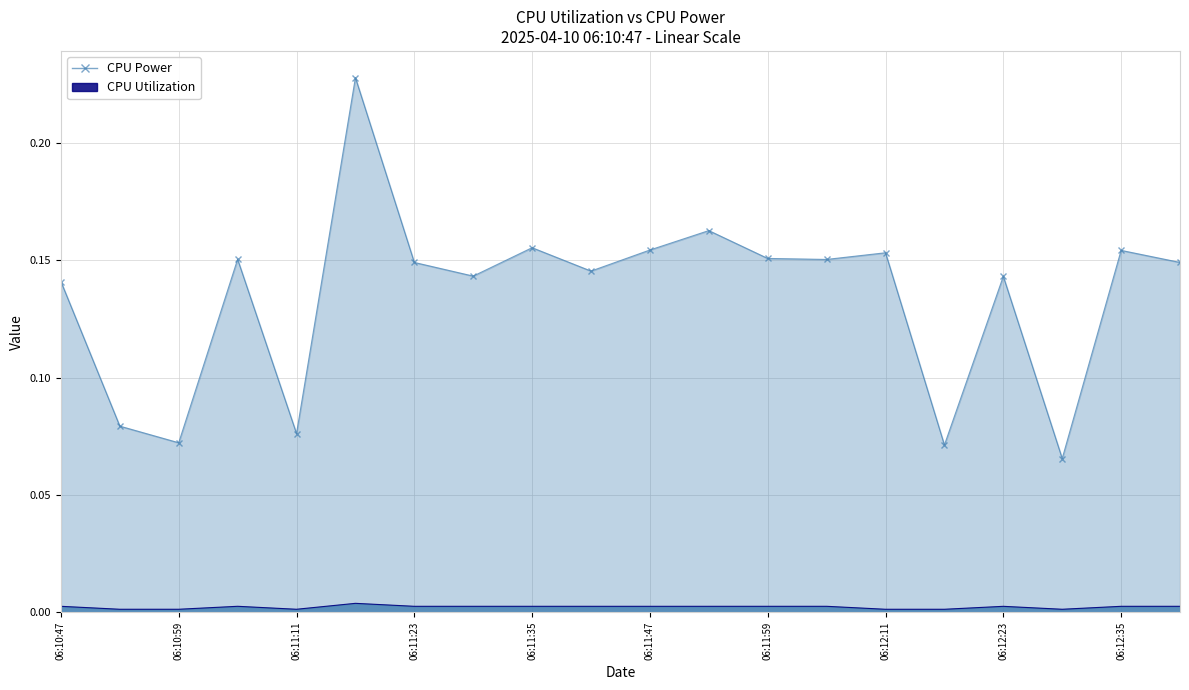

Which series has the widest spread of values?

CPU Power